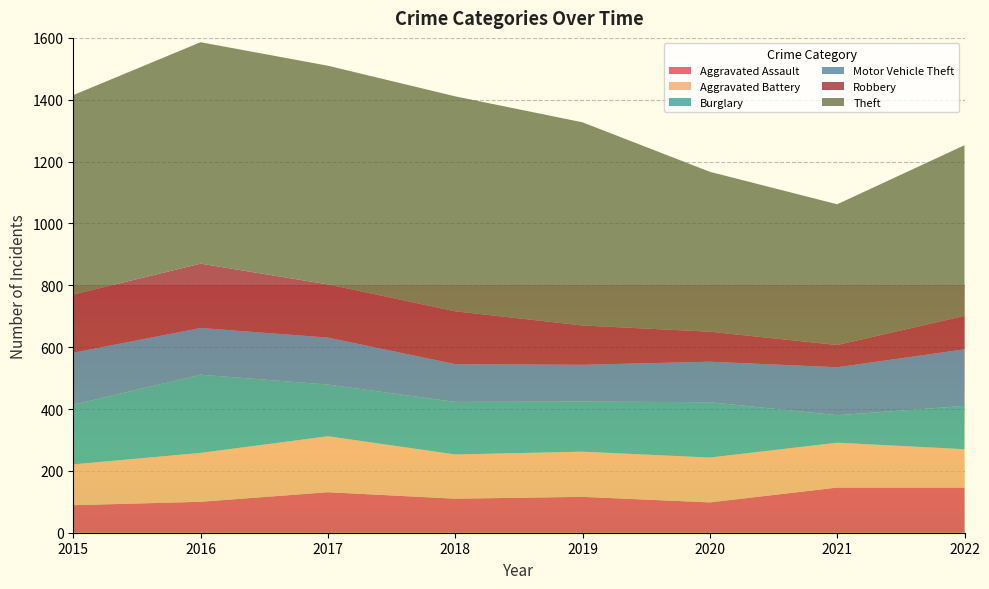

Reading left to right, list all the values displayed in this chart.

Aggravated Assault: 2015=89	2016=100	2017=131	2018=110	2019=116	2020=98	2021=146	2022=146
Aggravated Battery: 2015=132	2016=158	2017=181	2018=143	2019=146	2020=145	2021=145	2022=124
Burglary: 2015=193	2016=253	2017=167	2018=170	2019=162	2020=179	2021=89	2022=140
Motor Vehicle Theft: 2015=168	2016=151	2017=152	2018=122	2019=119	2020=131	2021=155	2022=183
Robbery: 2015=188	2016=208	2017=172	2018=171	2019=127	2020=97	2021=72	2022=108
Theft: 2015=645	2016=716	2017=707	2018=695	2019=657	2020=517	2021=455	2022=552